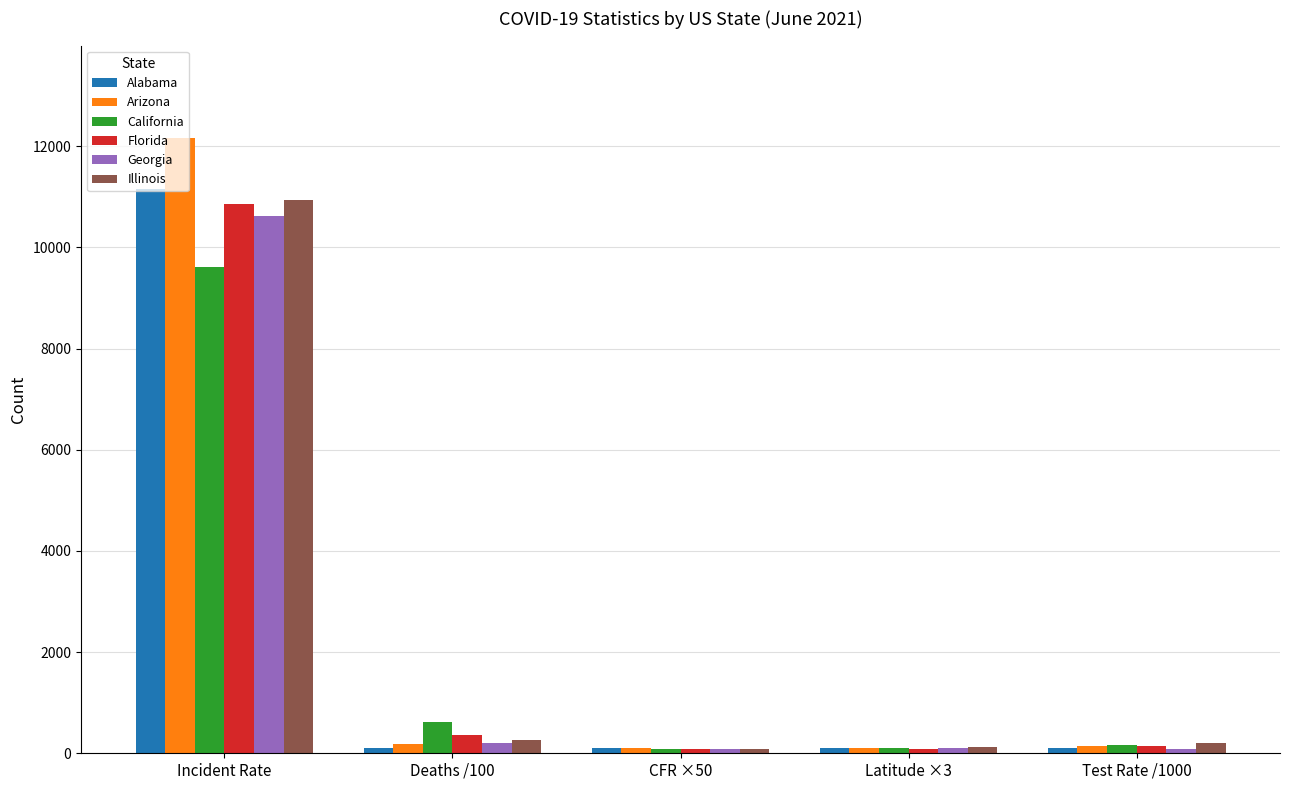

What is the average value of the California series?

2121.0